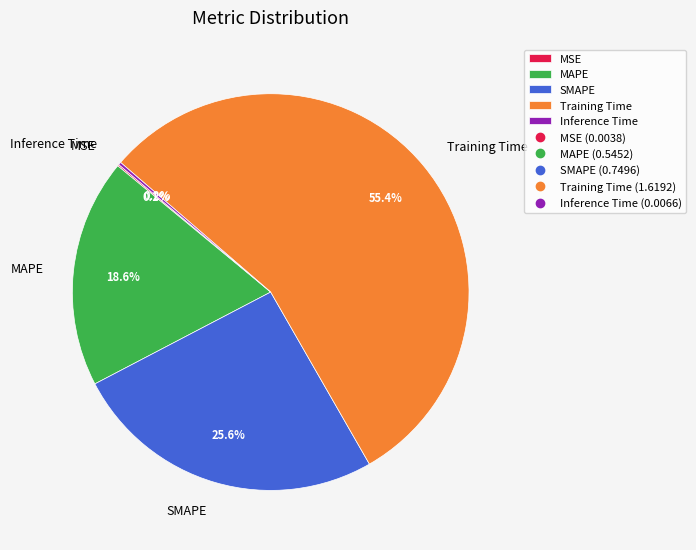

How much of the chart is everything except SMAPE?

74.4%